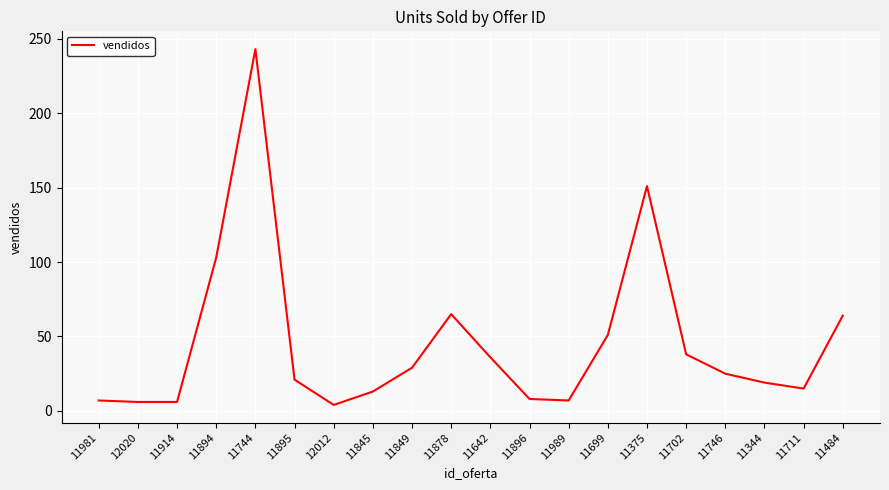

Between 11746 and 11484, which is larger?

11484